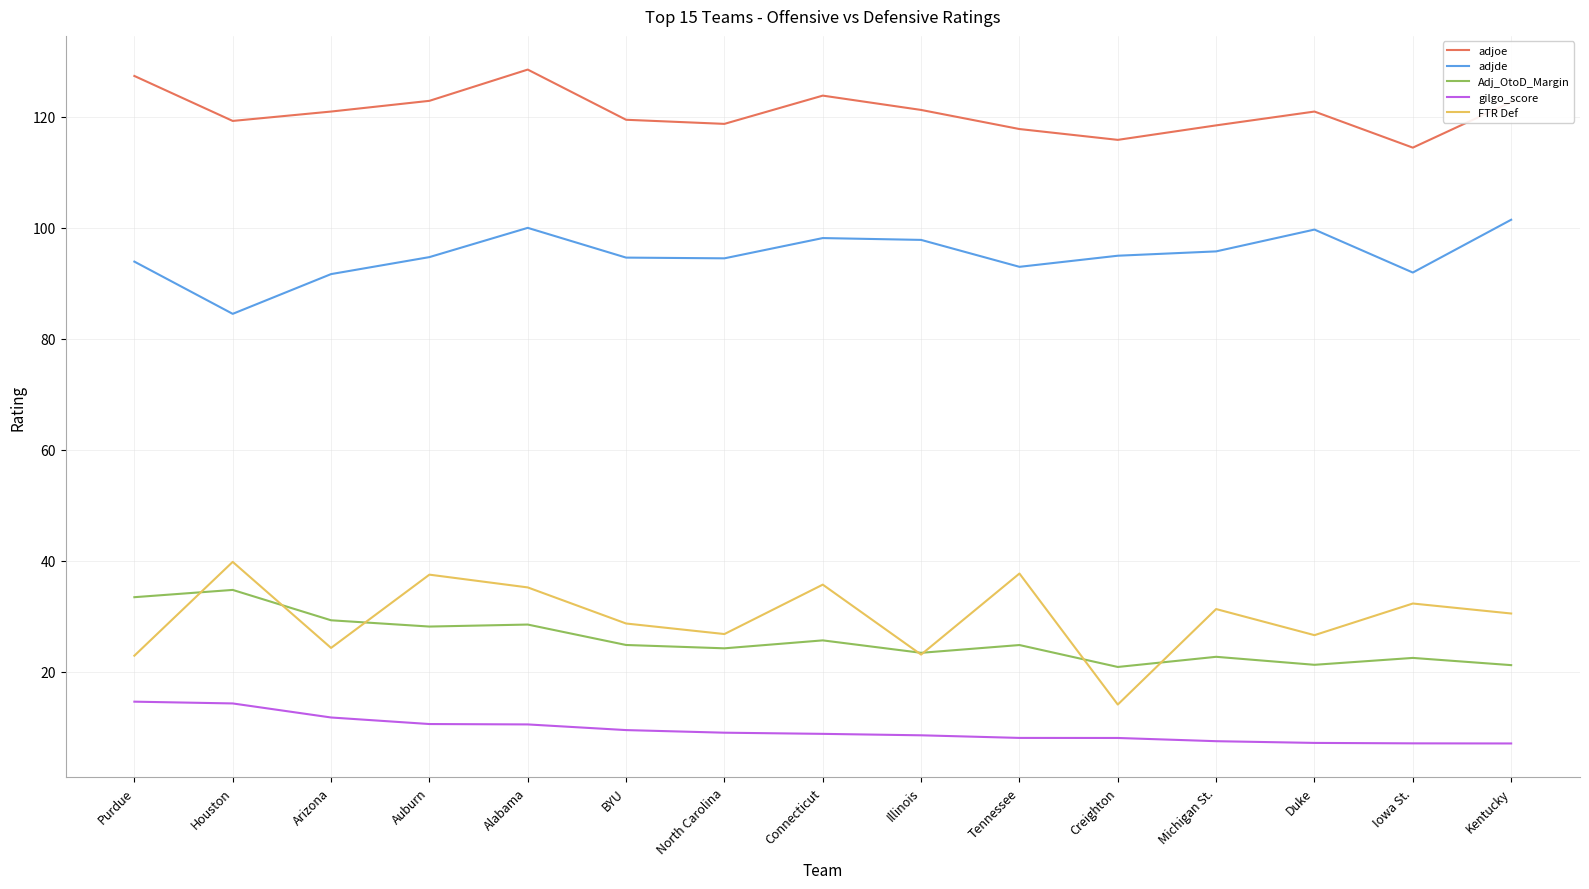

True or false: gilgo_score and adjoe intersect in this chart.

False